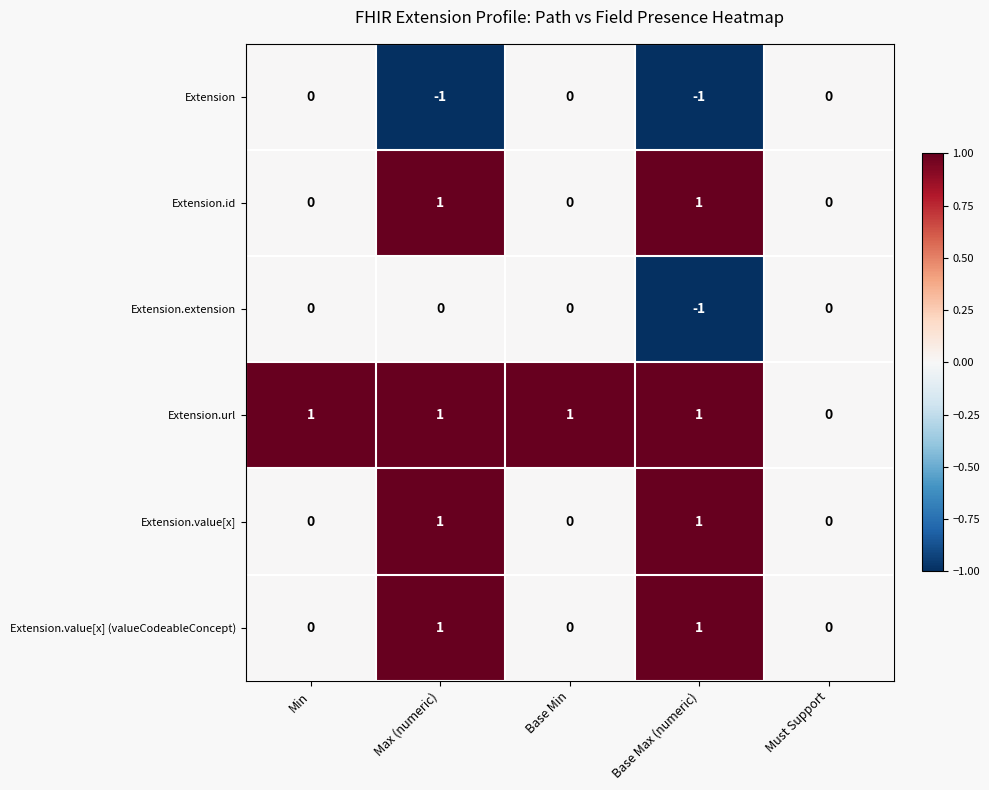

How many positive values does the Extension.url series have?

4